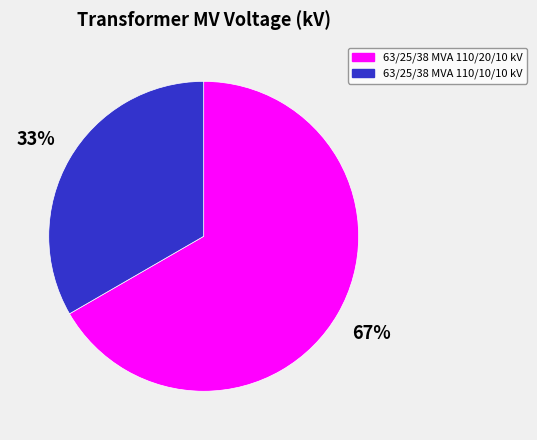

Do 63/25/38 MVA 110/20/10 kV and 63/25/38 MVA 110/10/10 kV together represent more than half of the pie?

Yes